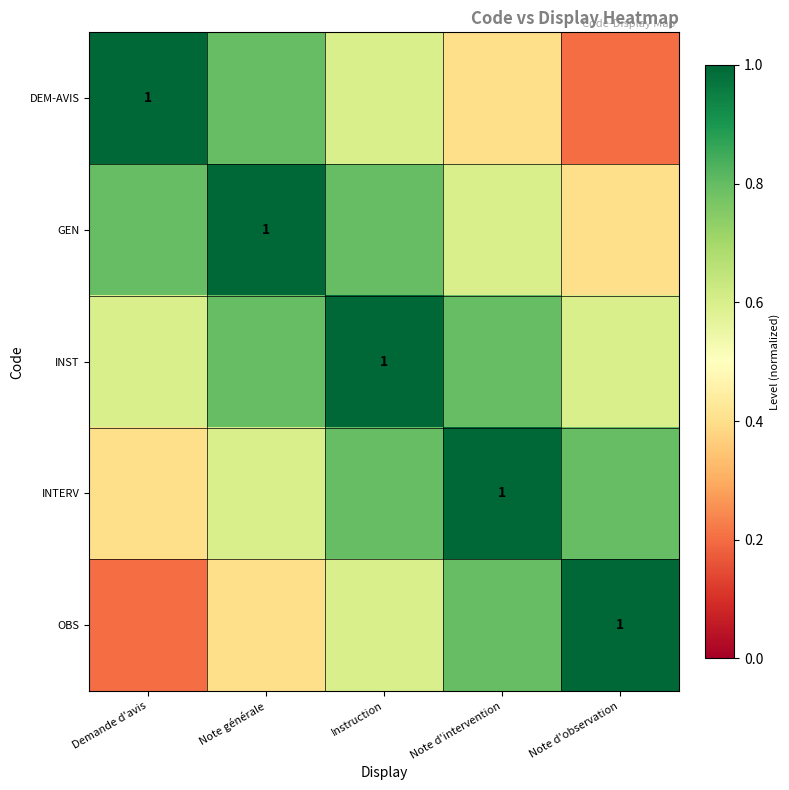

At Demande d'avis, list the series in order from largest to smallest.

DEM-AVIS, GEN, INST, INTERV, OBS